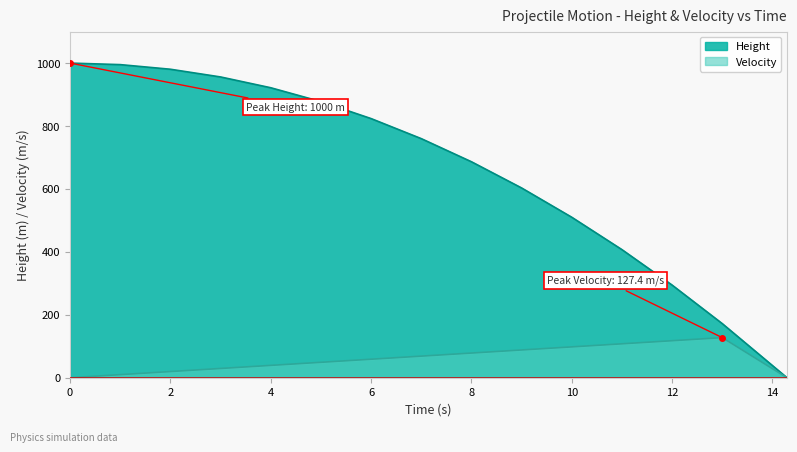

What is the difference between the Height values at 9.0 and 0.0?

396.9